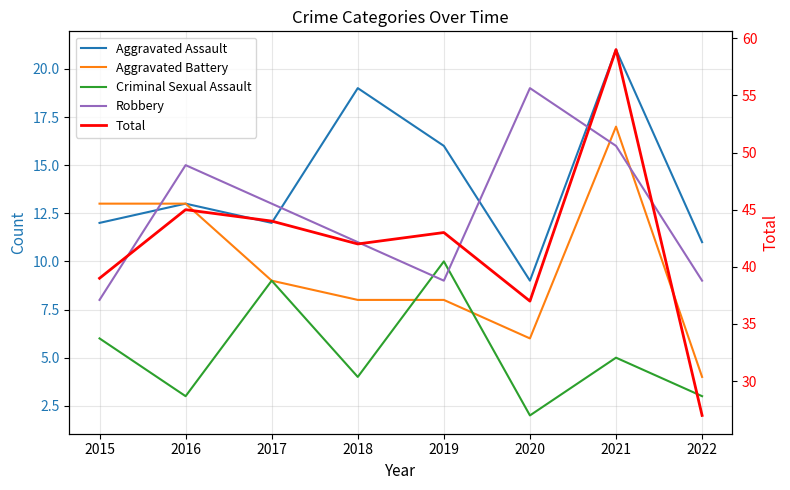

What is the difference between the maximum and minimum values in the Robbery series?

11